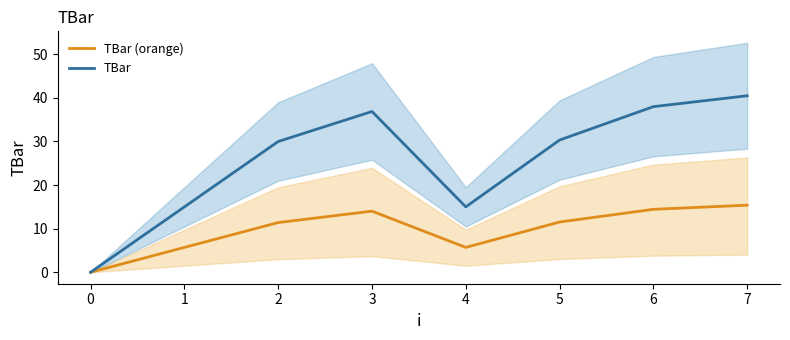

Is the value of TBar at 1 greater than the value of TBar (orange) at 2?

Yes